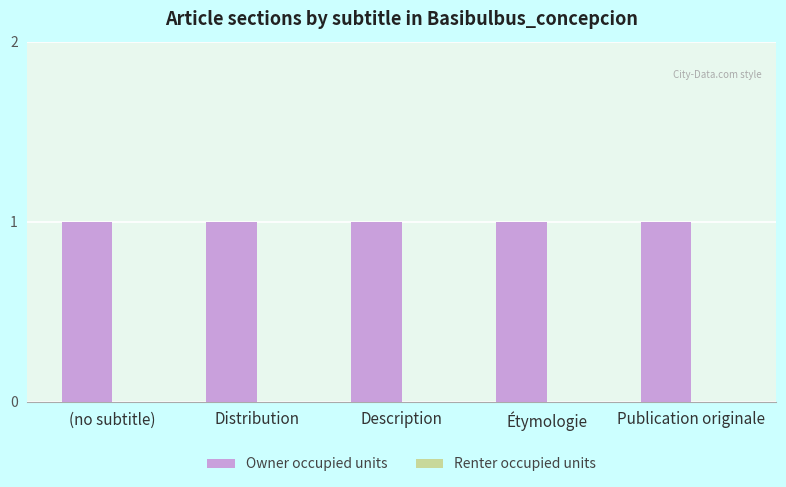

What is the label of the 4th bar from the left?

Étymologie